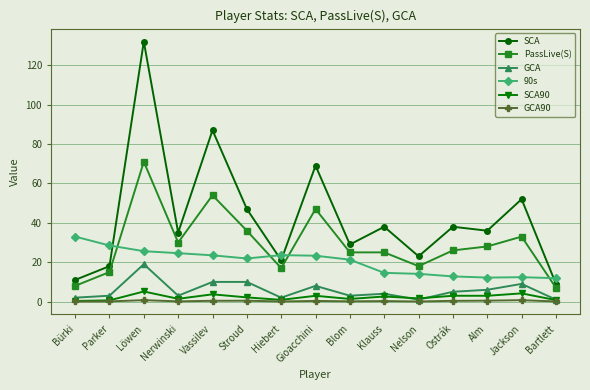

True or false: PassLive(S) and GCA cross at least once.

False